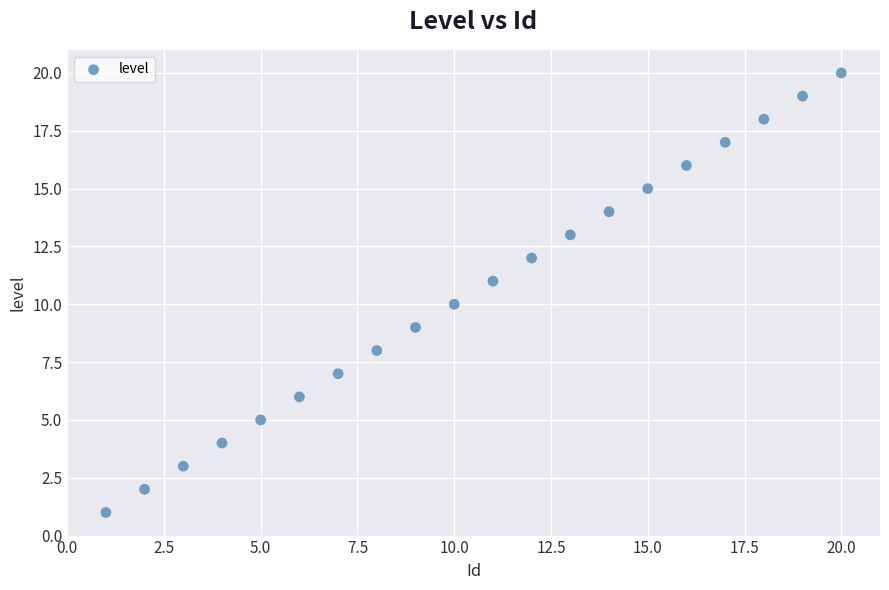

What is the range of X values (max minus min)?

19